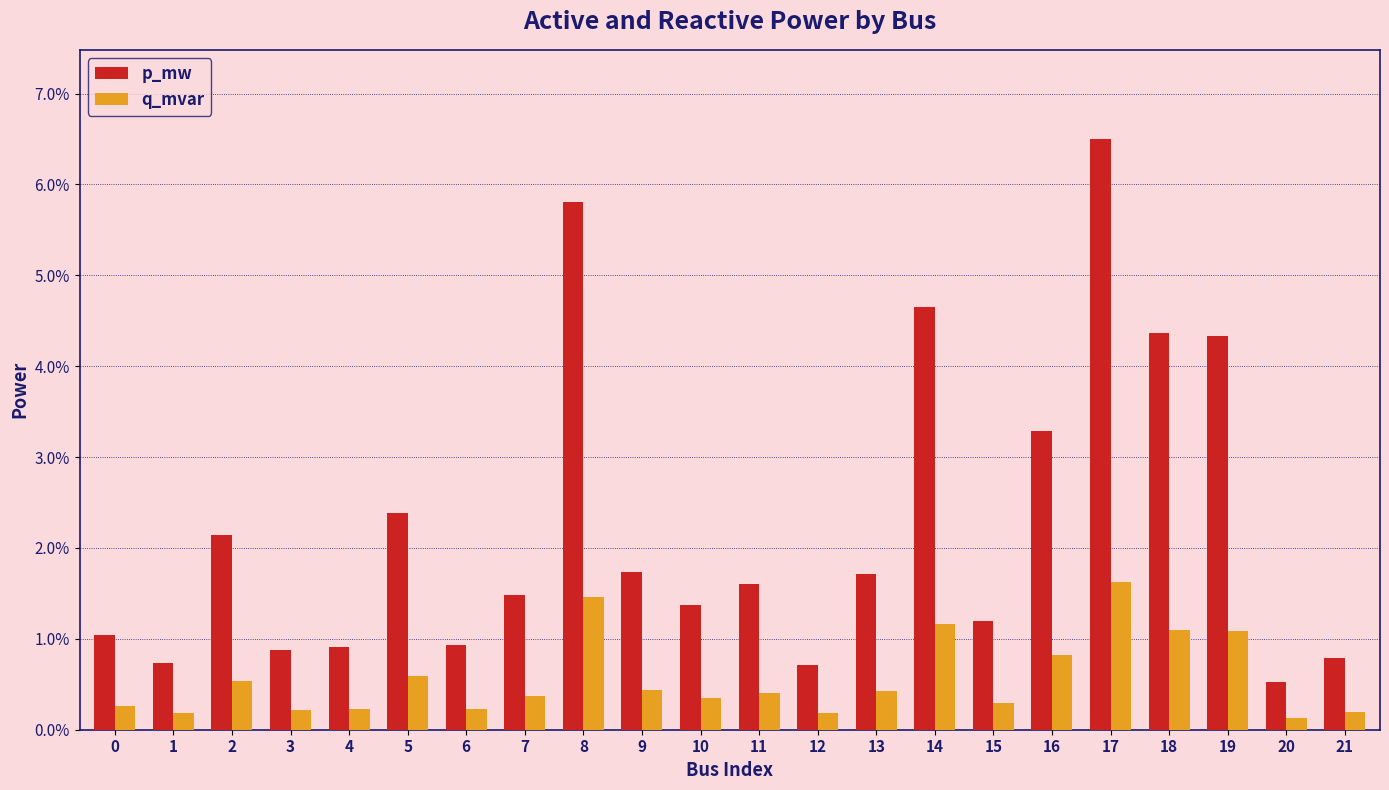

List the labels in order of p_mw value, smallest first.

20, 12, 1, 21, 3, 4, 6, 0, 15, 10, 7, 11, 13, 9, 2, 5, 16, 19, 18, 14, 8, 17